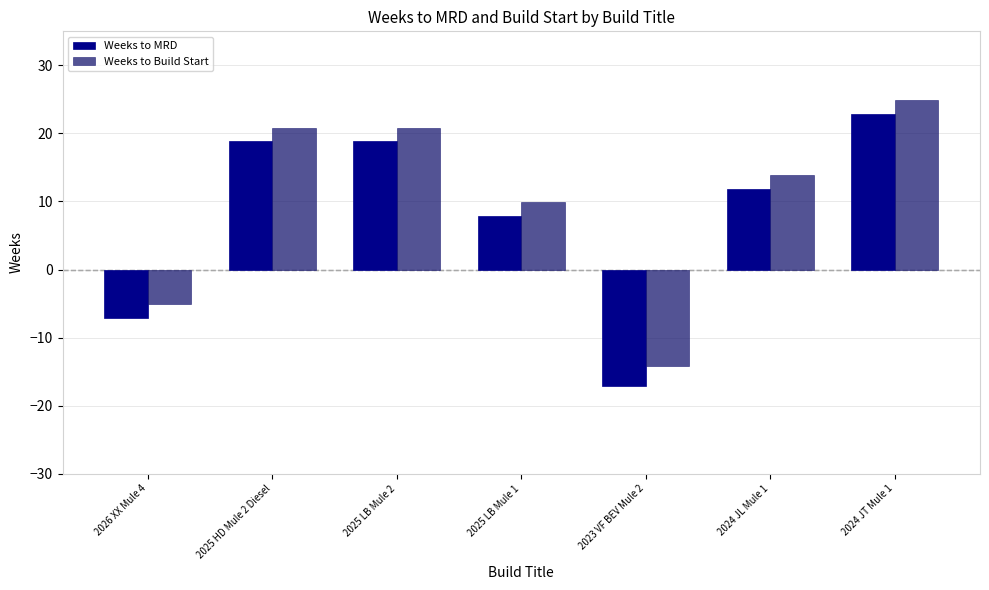

At how many categories does at least one series exceed 12?

4